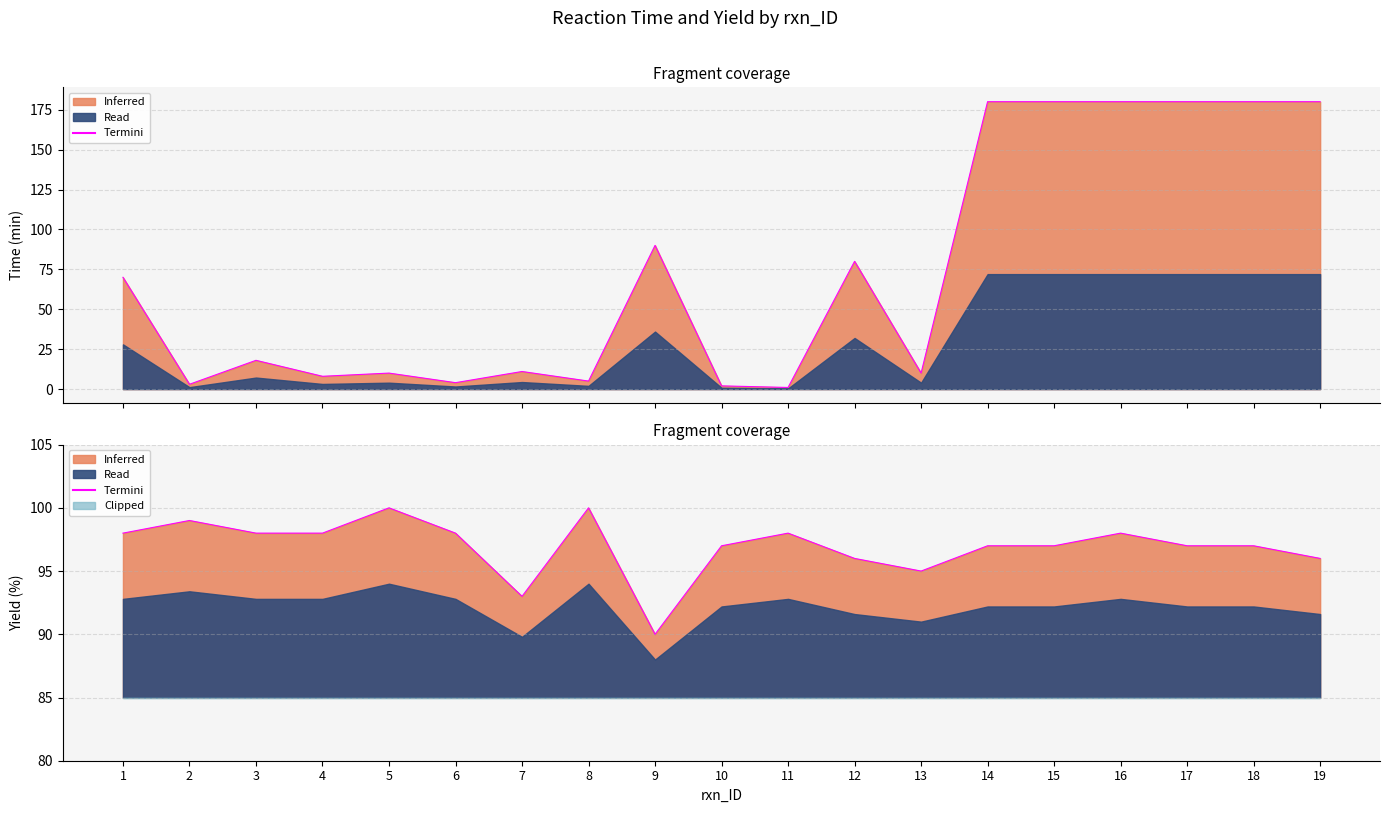

What is the change in value from 7 to 13?

+2